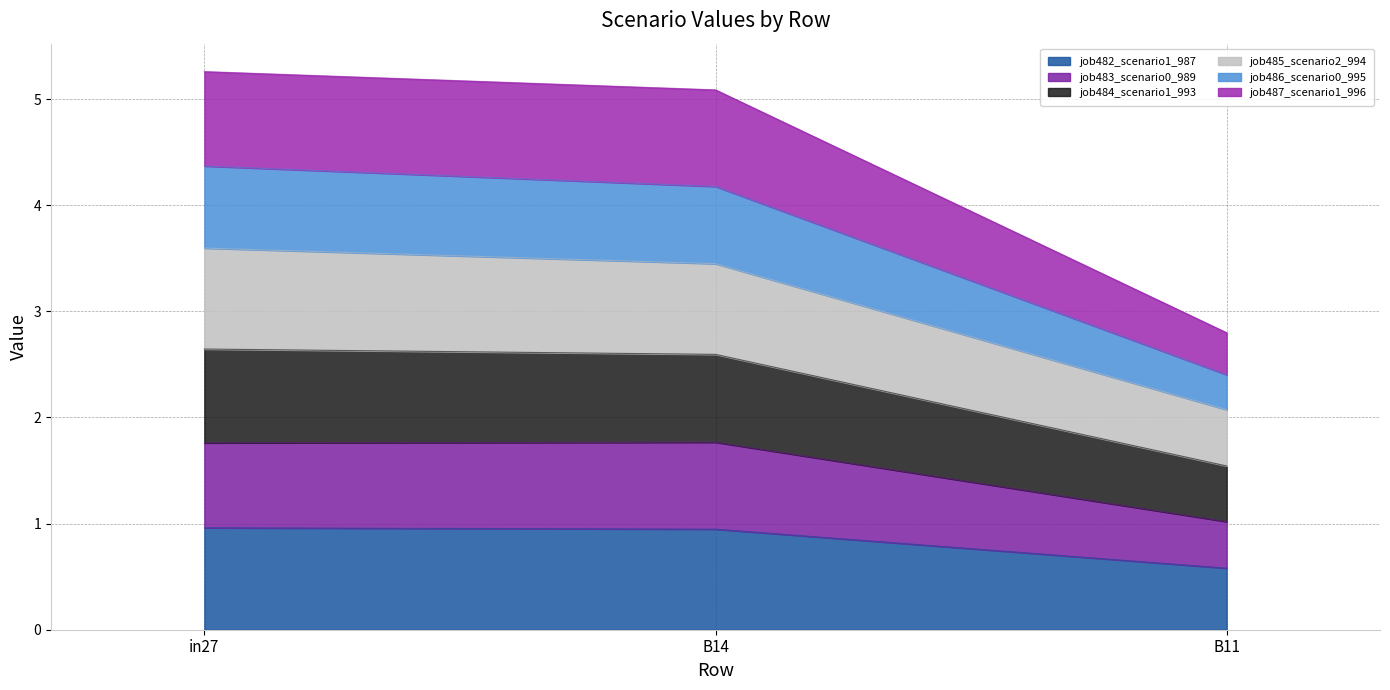

Between B14 and B11, which is larger?

B14